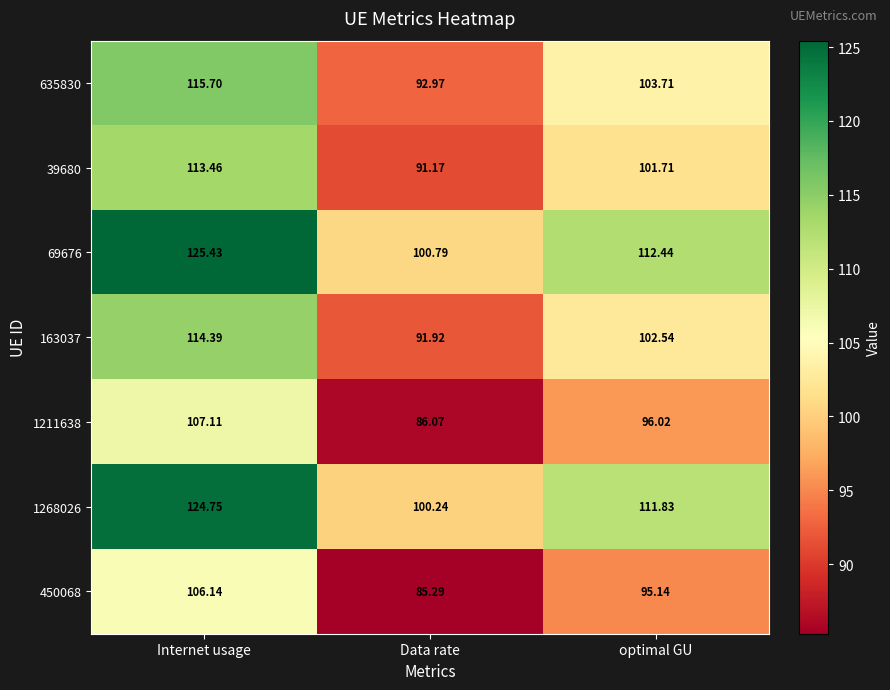

Where does the 163037 series first go above 102?

Internet usage